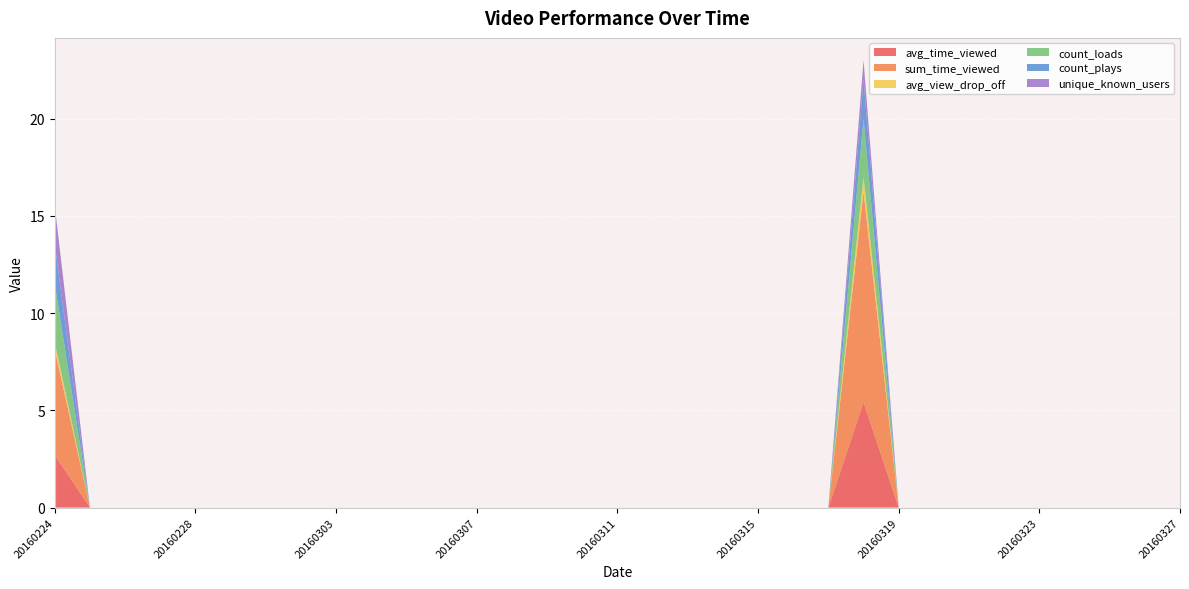

Reading right to left, transcribe all the data shown in this chart.

avg_time_viewed: 20160327=0.0	20160326=0.0	20160325=0.0	20160324=0.0	20160323=0.0	20160322=0.0	20160321=0.0	20160320=0.0	20160319=0.0	20160318=5.4	20160317=0.0	20160316=0.0	20160315=0.0	20160314=0.0	20160313=0.0	20160312=0.0	20160311=0.0	20160310=0.0	20160309=0.0	20160308=0.0	20160307=0.0	20160306=0.0	20160305=0.0	20160304=0.0	20160303=0.0	20160302=0.0	20160301=0.0	20160229=0.0	20160228=0.0	20160227=0.0	20160226=0.0	20160225=0.0	20160224=2.7
sum_time_viewed: 20160327=0.0	20160326=0.0	20160325=0.0	20160324=0.0	20160323=0.0	20160322=0.0	20160321=0.0	20160320=0.0	20160319=0.0	20160318=10.8	20160317=0.0	20160316=0.0	20160315=0.0	20160314=0.0	20160313=0.0	20160312=0.0	20160311=0.0	20160310=0.0	20160309=0.0	20160308=0.0	20160307=0.0	20160306=0.0	20160305=0.0	20160304=0.0	20160303=0.0	20160302=0.0	20160301=0.0	20160229=0.0	20160228=0.0	20160227=0.0	20160226=0.0	20160225=0.0	20160224=5.4
avg_view_drop_off: 20160327=0.0	20160326=0.0	20160325=0.0	20160324=0.0	20160323=0.0	20160322=0.0	20160321=0.0	20160320=0.0	20160319=0.0	20160318=0.8	20160317=0.0	20160316=0.0	20160315=0.0	20160314=0.0	20160313=0.0	20160312=0.0	20160311=0.0	20160310=0.0	20160309=0.0	20160308=0.0	20160307=0.0	20160306=0.0	20160305=0.0	20160304=0.0	20160303=0.0	20160302=0.0	20160301=0.0	20160229=0.0	20160228=0.0	20160227=0.0	20160226=0.0	20160225=0.0	20160224=0.4
count_loads: 20160327=0.0	20160326=0.0	20160325=0.0	20160324=0.0	20160323=0.0	20160322=0.0	20160321=0.0	20160320=0.0	20160319=0.0	20160318=3.0	20160317=0.0	20160316=0.0	20160315=0.0	20160314=0.0	20160313=0.0	20160312=0.0	20160311=0.0	20160310=0.0	20160309=0.0	20160308=0.0	20160307=0.0	20160306=0.0	20160305=0.0	20160304=0.0	20160303=0.0	20160302=0.0	20160301=0.0	20160229=0.0	20160228=0.0	20160227=0.0	20160226=0.0	20160225=0.0	20160224=3.0
count_plays: 20160327=0.0	20160326=0.0	20160325=0.0	20160324=0.0	20160323=0.0	20160322=0.0	20160321=0.0	20160320=0.0	20160319=0.0	20160318=2.0	20160317=0.0	20160316=0.0	20160315=0.0	20160314=0.0	20160313=0.0	20160312=0.0	20160311=0.0	20160310=0.0	20160309=0.0	20160308=0.0	20160307=0.0	20160306=0.0	20160305=0.0	20160304=0.0	20160303=0.0	20160302=0.0	20160301=0.0	20160229=0.0	20160228=0.0	20160227=0.0	20160226=0.0	20160225=0.0	20160224=2.0
unique_known_users: 20160327=0.0	20160326=0.0	20160325=0.0	20160324=0.0	20160323=0.0	20160322=0.0	20160321=0.0	20160320=0.0	20160319=0.0	20160318=1.0	20160317=0.0	20160316=0.0	20160315=0.0	20160314=0.0	20160313=0.0	20160312=0.0	20160311=0.0	20160310=0.0	20160309=0.0	20160308=0.0	20160307=0.0	20160306=0.0	20160305=0.0	20160304=0.0	20160303=0.0	20160302=0.0	20160301=0.0	20160229=0.0	20160228=0.0	20160227=0.0	20160226=0.0	20160225=0.0	20160224=2.0